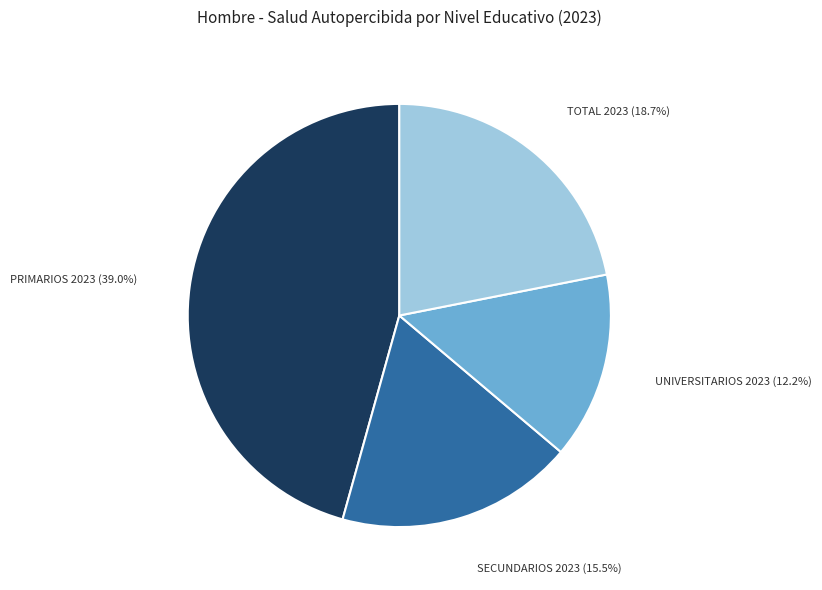

Rank the categories by value from lowest to highest.

Universitarios 2023, Secundarios 2023, Total 2023, Primarios 2023